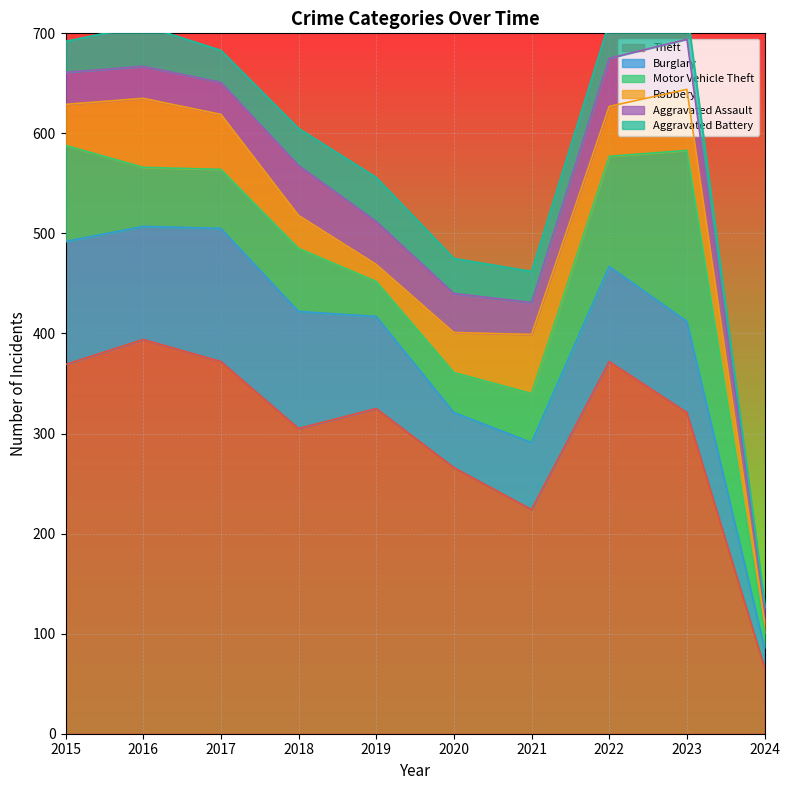

In Theft, how many points are higher than both neighbors (excluding endpoints)?

3